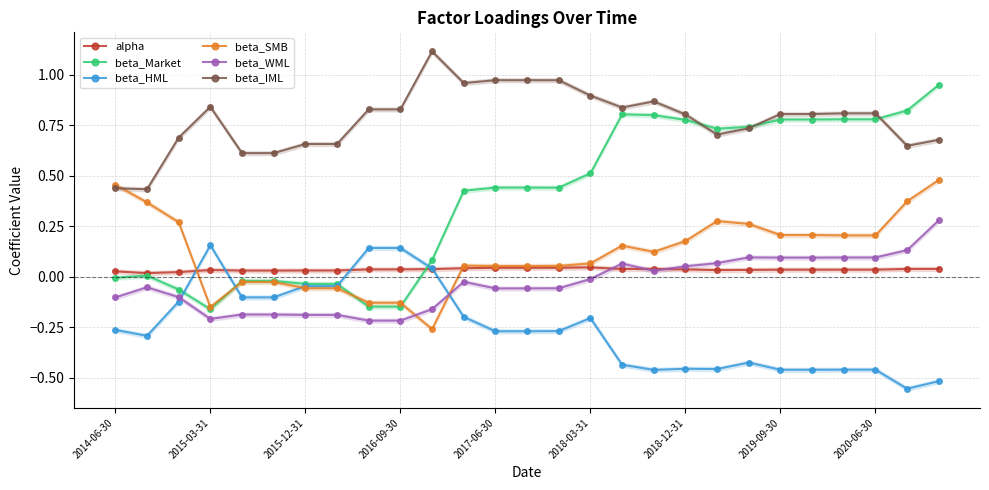

Where is the first local minimum for beta_Market?

2015-03-31